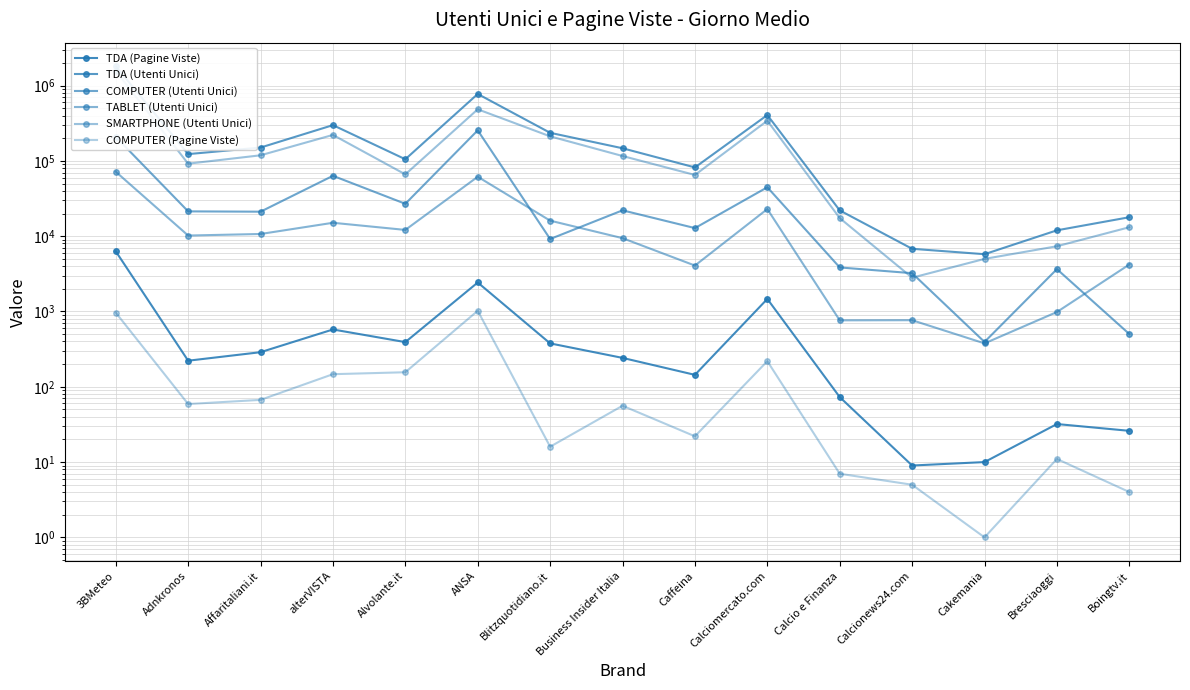

In COMPUTER (Utenti Unici), how many points are lower than both neighbors (excluding endpoints)?

5